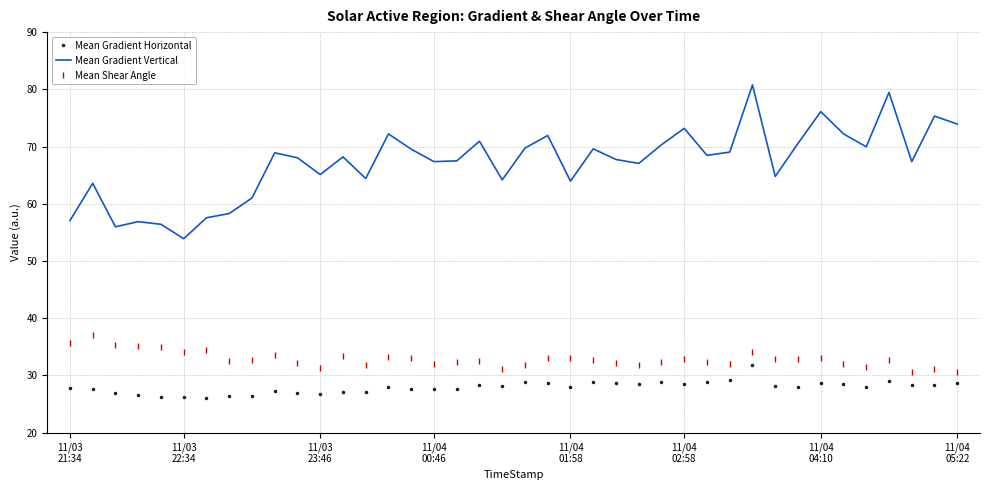

What is the sum of all Mean Shear Angle values?

1314.1